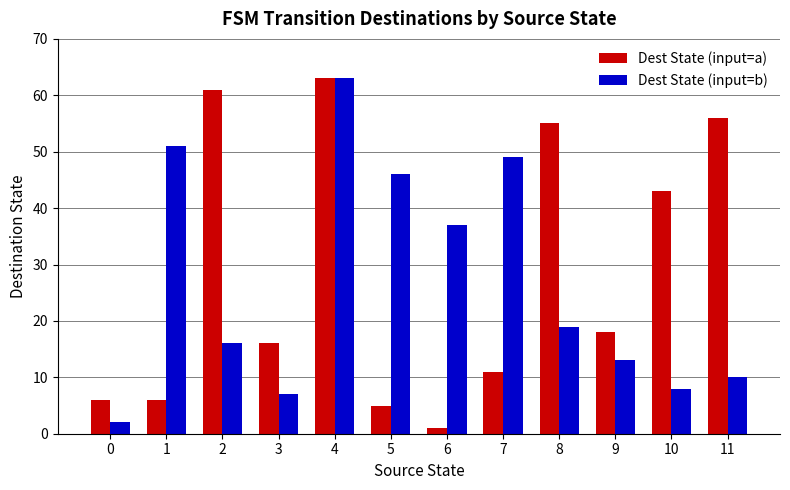

Rank the series by their average value, from lowest to highest.

Dest State (input=b), Dest State (input=a)